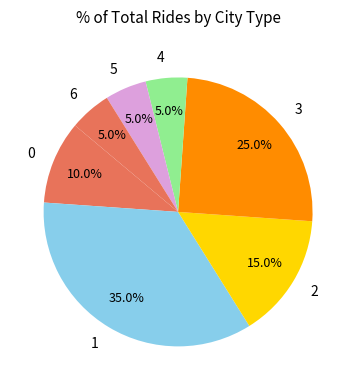

To the nearest percent, what is the difference between the 6 and 4 slice percentages?

0%